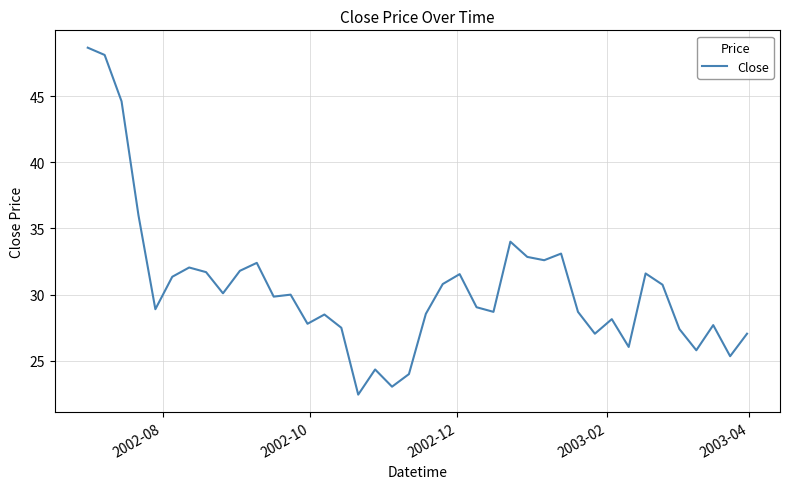

What is the difference between the maximum and minimum values?

26.2